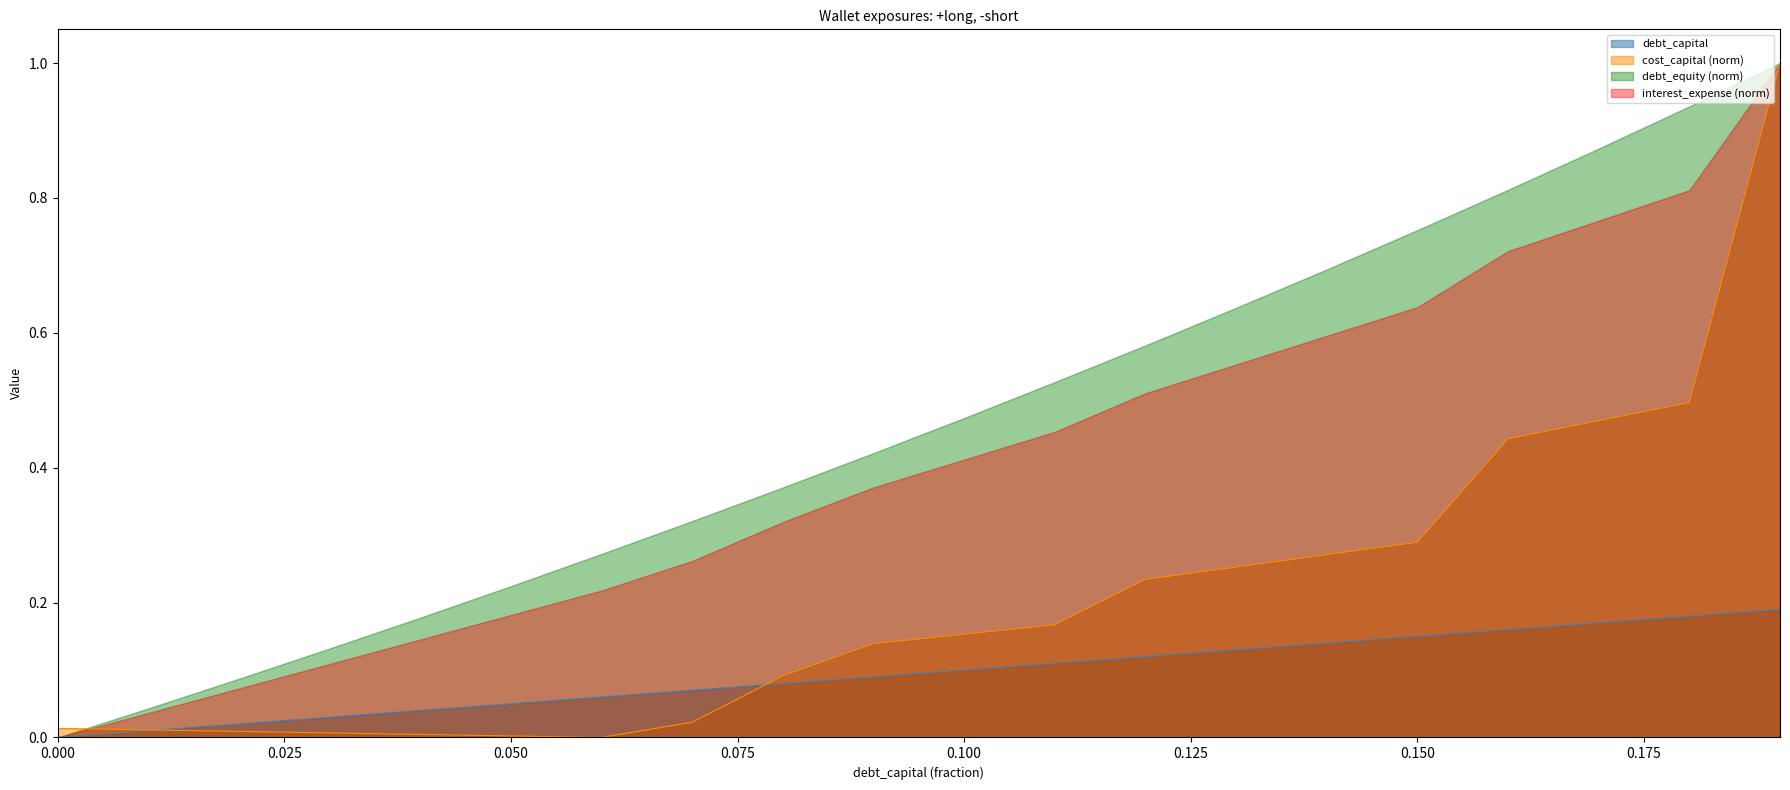

Which series has the largest total across all categories?

debt_equity (norm)